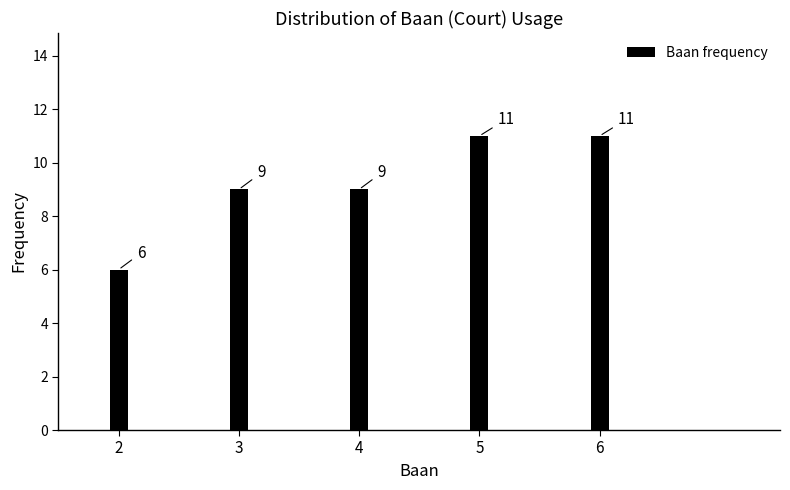

Reading left to right, transcribe all the data shown in this chart.

6	9	9	11	11